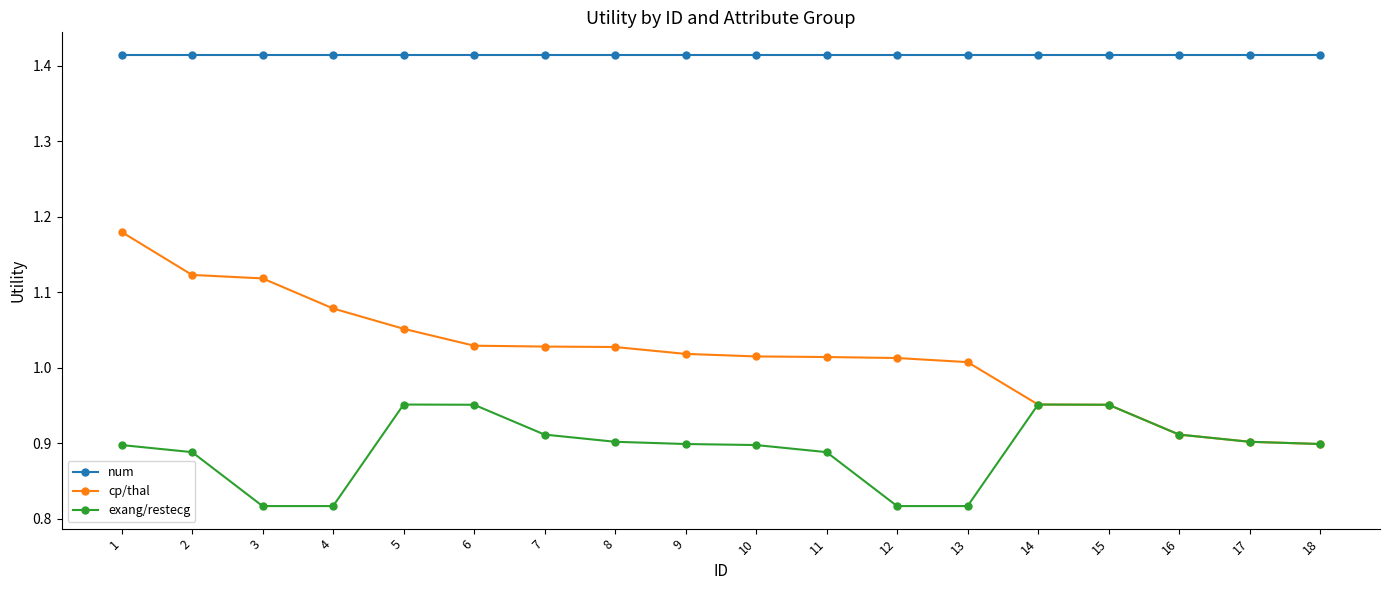

Count the exang/restecg values in the range 0 to 1.

18